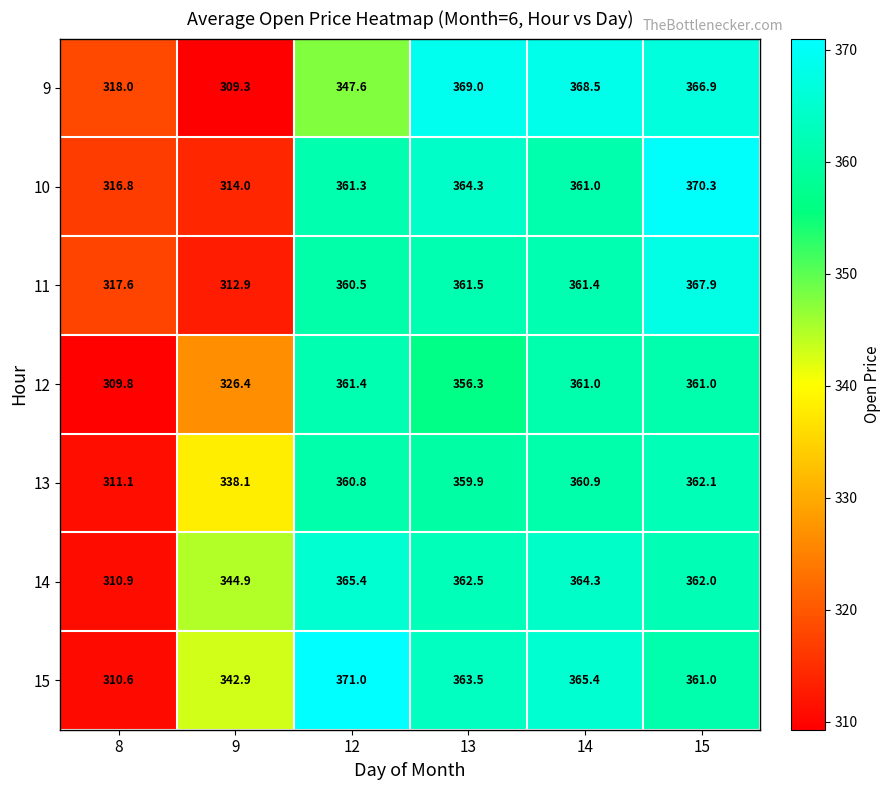

What is the average value of the 9 series?

346.6